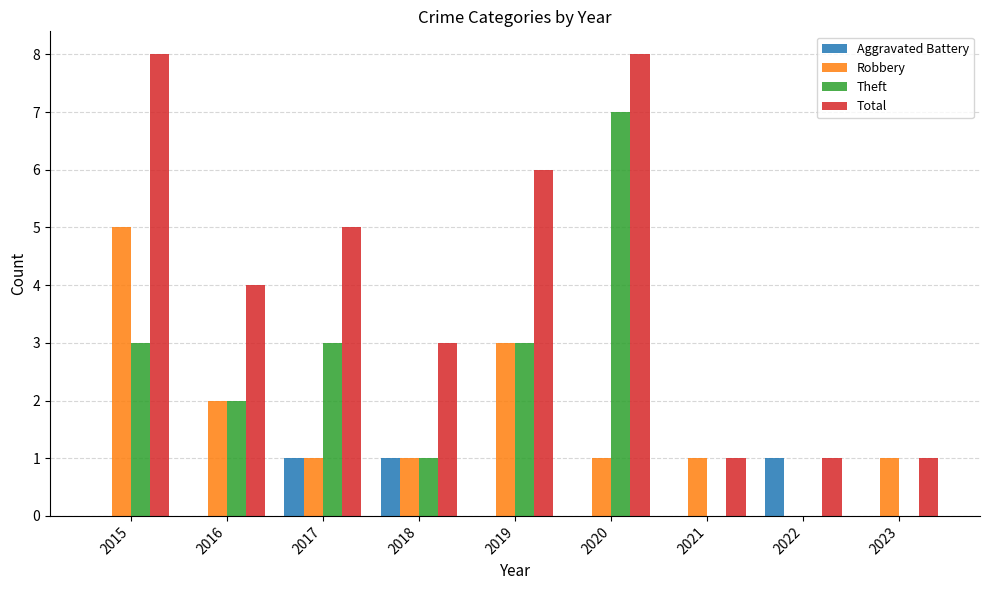

Is it true that Aggravated Battery equals 0 at 2016?

True